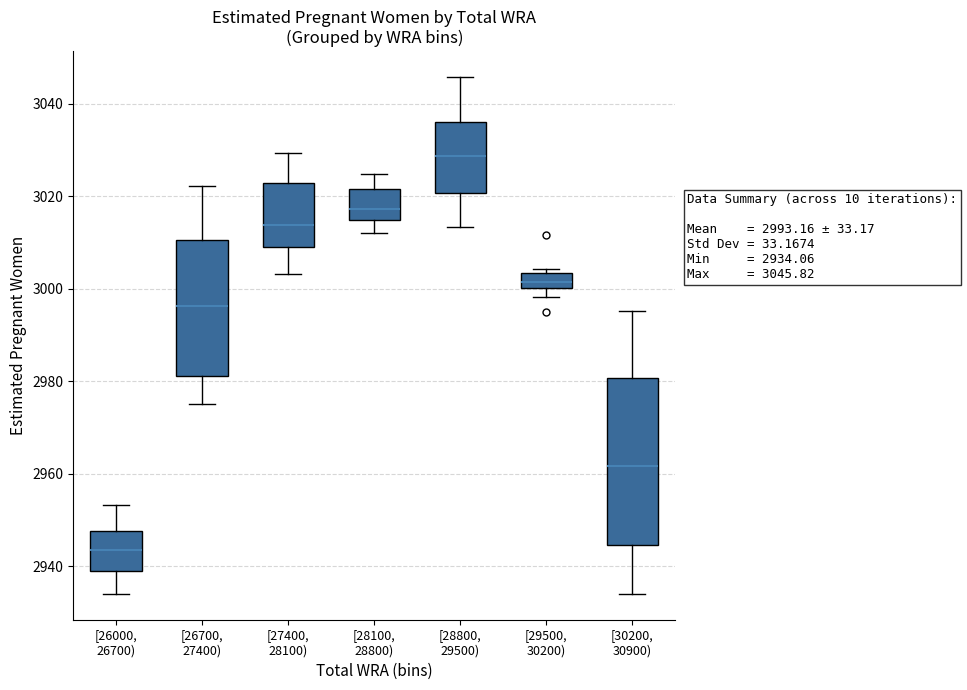

Which box is the tallest, from its lower edge to its upper edge?

[30200, 30900)